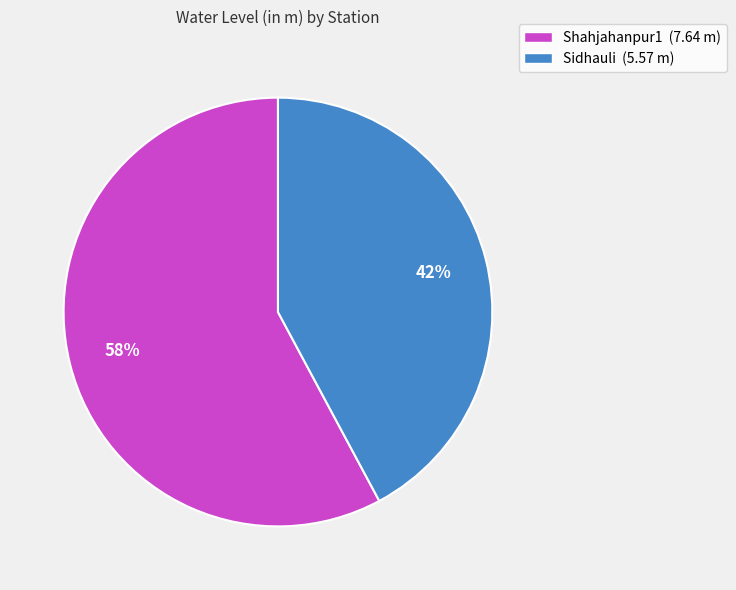

Is it true that Sidhauli is 35% of the pie?

False